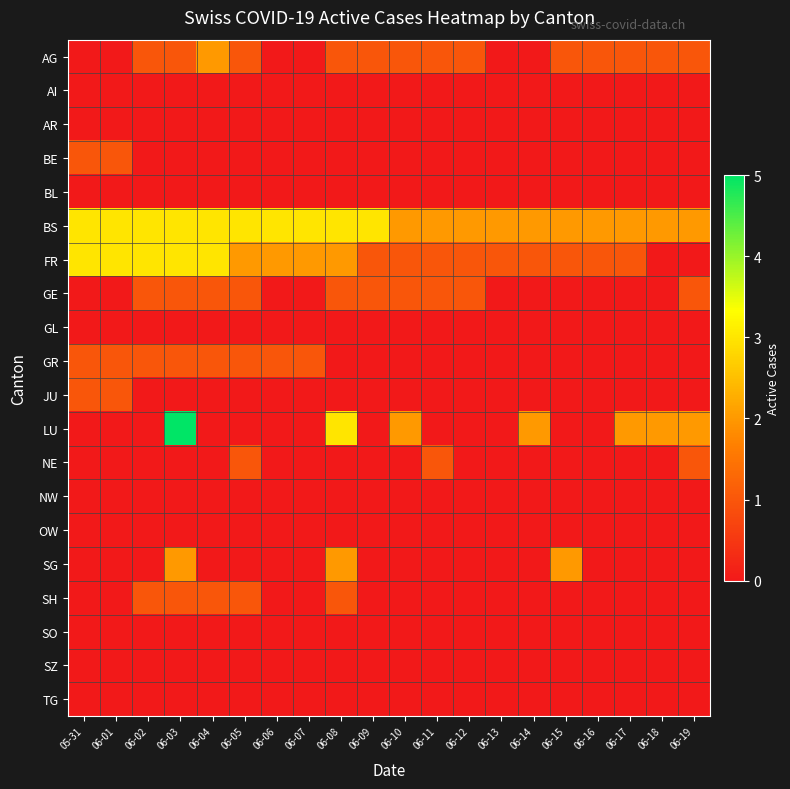

What is the total value across all series at 06-01?

9